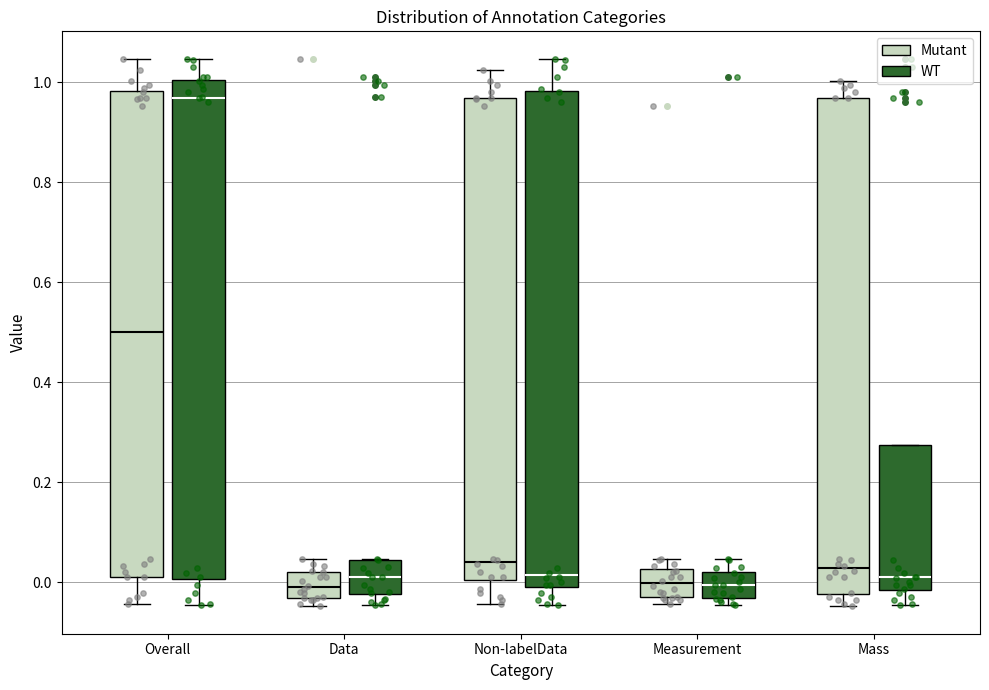

Reading left to right, transcribe this box plot: for each box, give where its median line is, the range the box spans, and where its two whiskers end, as read against the y-axis. The values are not printed on the chart, so give them approximately, as read against the axis.

Overall (Mutant): median 0.50, box 0.02 to 0.98, whiskers -0.04 to 1.04
Overall (WT): median 0.96, box 0.00 to 1.00, whiskers -0.04 to 1.04
Data (Mutant): median 0.00, box -0.04 to 0.02, whiskers -0.04 (just below the box's lower edge) to 0.04
Data (WT): median 0.02, box -0.02 to 0.04, whiskers -0.04 to 0.04
Non-labelData (Mutant): median 0.04, box 0.00 to 0.96, whiskers -0.04 to 1.02
Non-labelData (WT): median 0.02, box 0.00 to 0.98, whiskers -0.04 to 1.04
Measurement (Mutant): median 0.00, box -0.02 to 0.02, whiskers -0.04 to 0.04
Measurement (WT): median 0.00, box -0.04 to 0.02, whiskers -0.04 (just below the box's lower edge) to 0.04
Mass (Mutant): median 0.02, box -0.02 to 0.96, whiskers -0.04 to 1.00
Mass (WT): median 0.00, box -0.02 to 0.28, whiskers -0.04 to 0.28